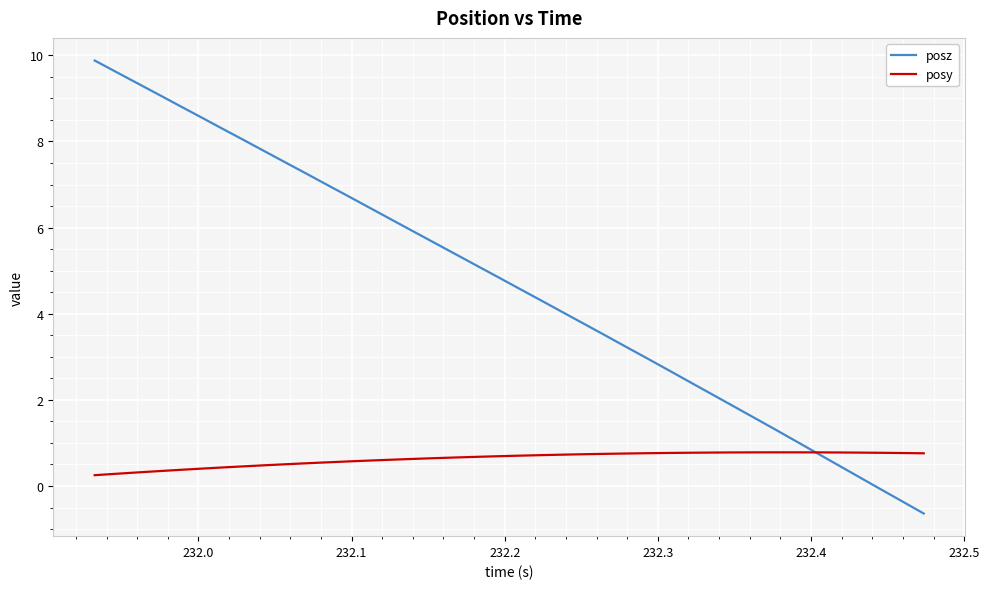

How many lines are shown in the chart?

2